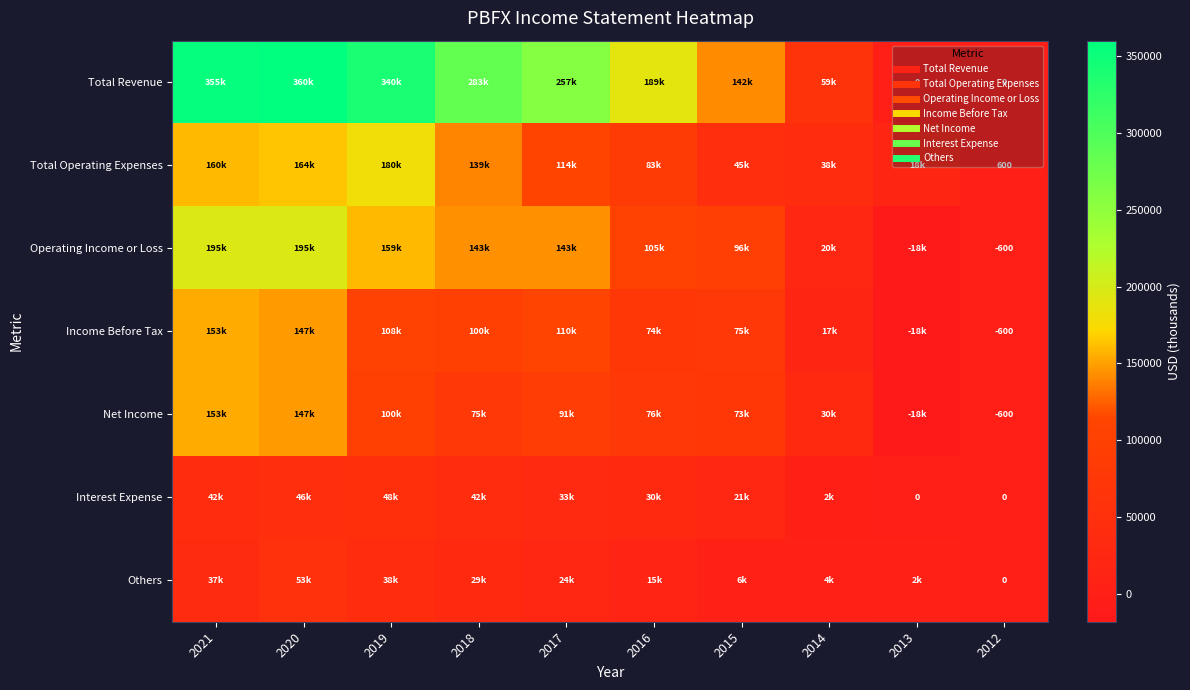

Between 2016 and 2014, which is larger?

2016